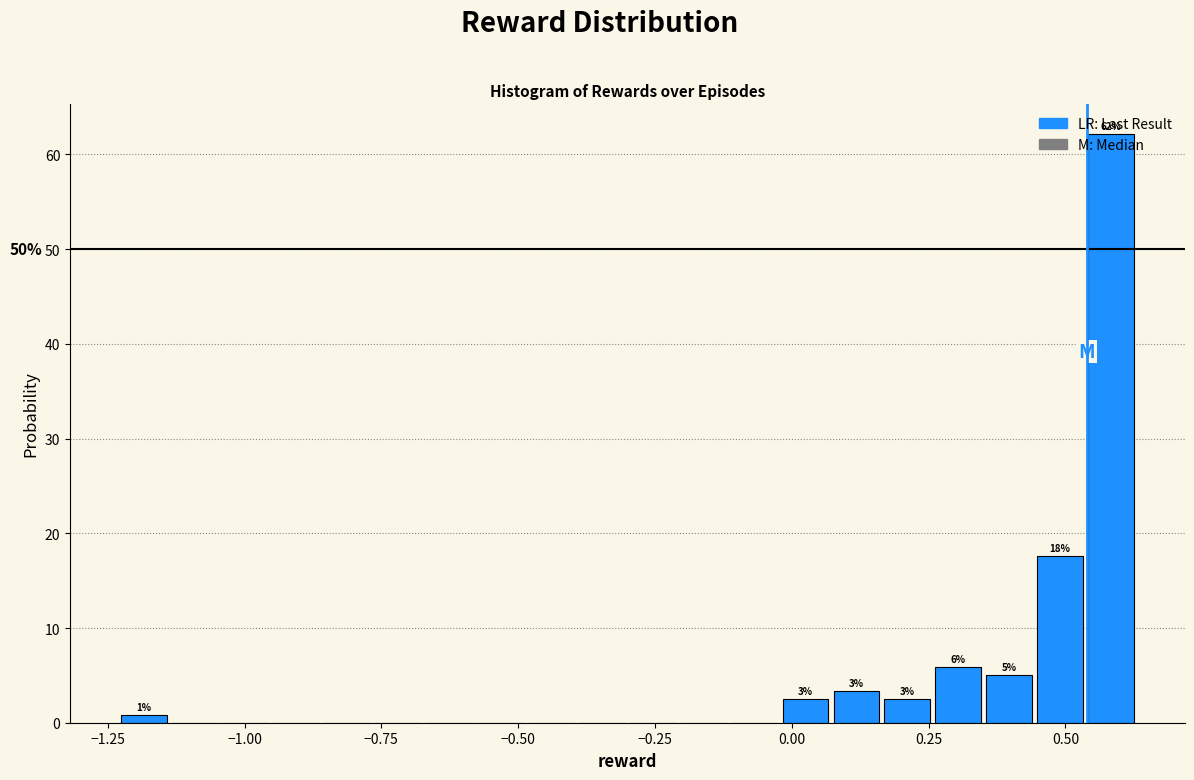

Around what value on the x-axis is the tallest bar? Give the approximate position of its centre, as read against the axis.

0.60